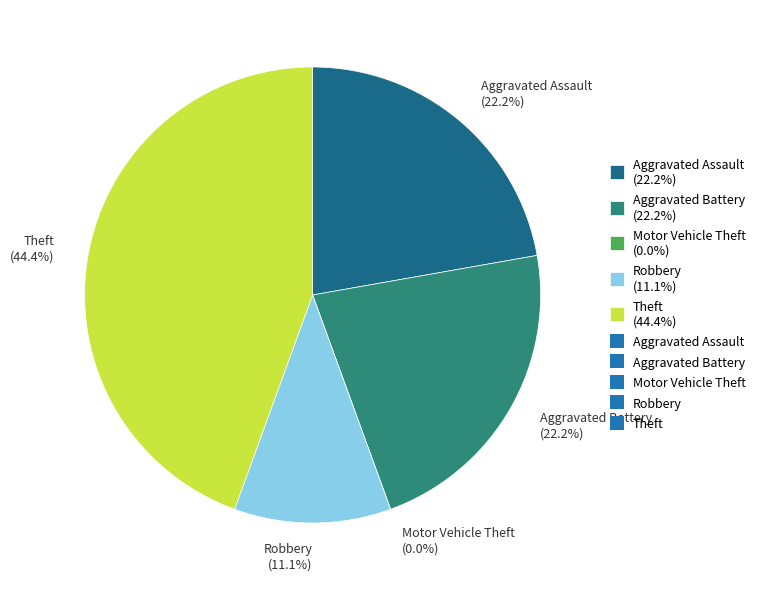

To the nearest percent, what is the difference between the largest and smallest slice percentages?

44%